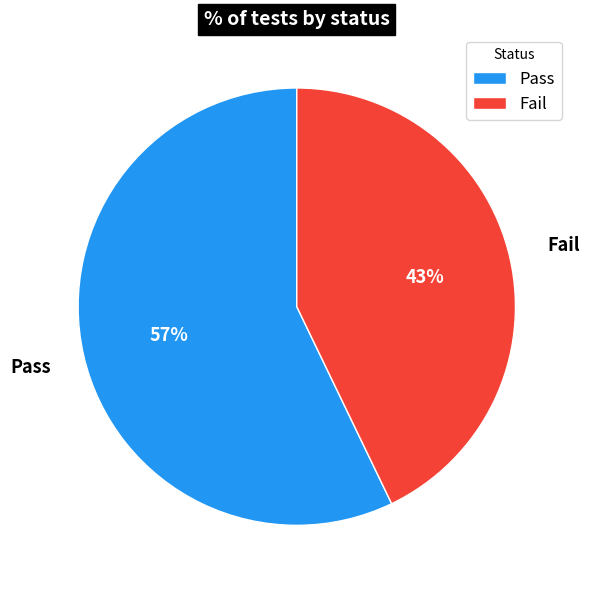

Which category accounts for the majority?

Pass